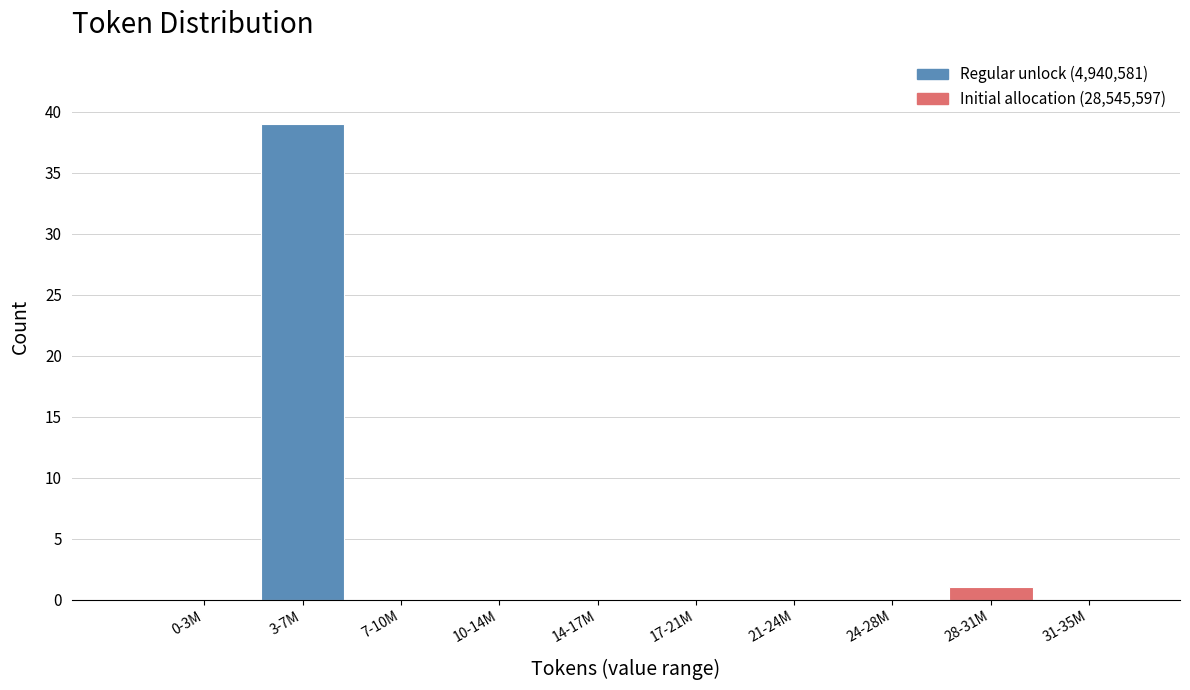

Reading left to right, list all the values displayed in this chart.

0-3M=0	3-7M=39	7-10M=0	10-14M=0	14-17M=0	17-21M=0	21-24M=0	24-28M=0	28-31M=1	31-35M=0